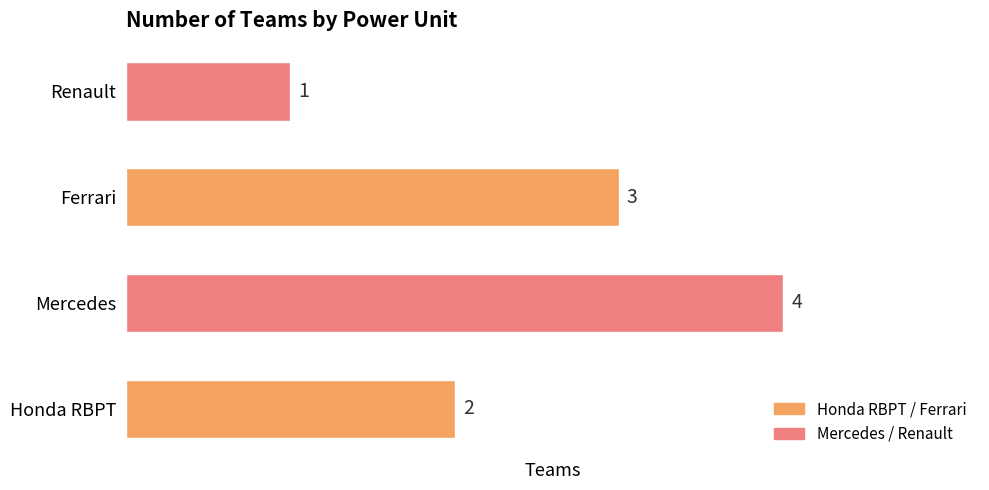

How many bars are there in total?

4